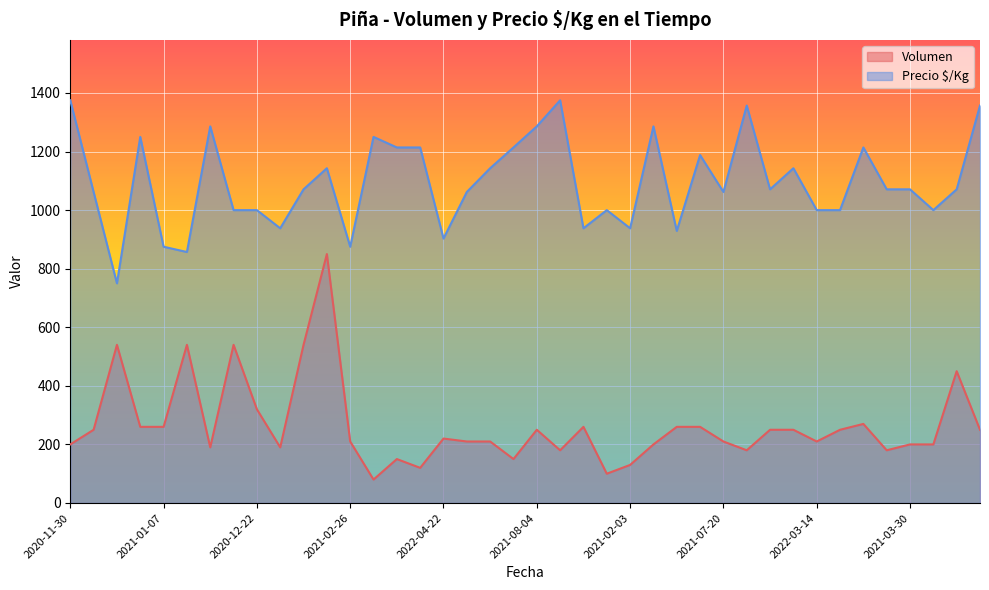

Does the chart display data point markers on the line(s)?

No